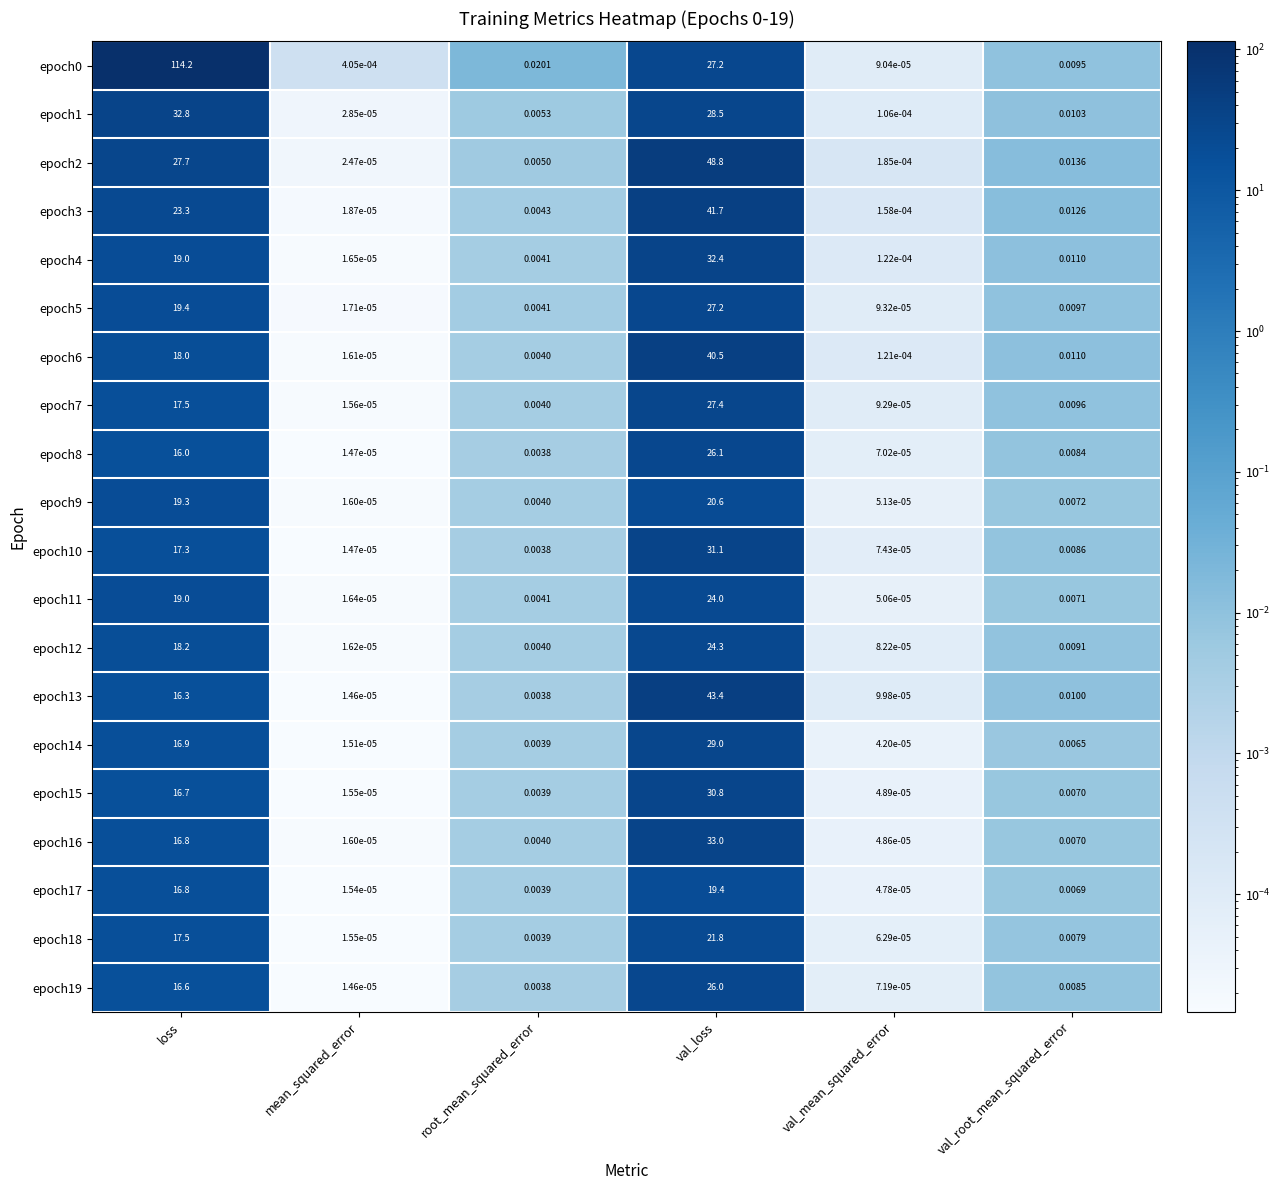

Is the value of epoch2 at val_mean_squared_error greater than the value of epoch11 at val_root_mean_squared_error?

No